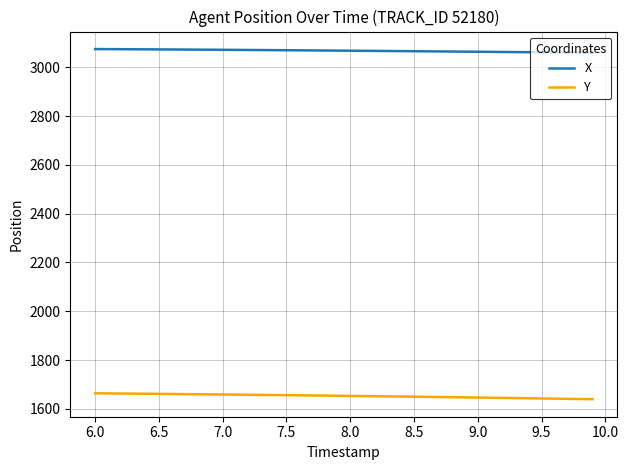

What is the maximum value for Y?

1664.0